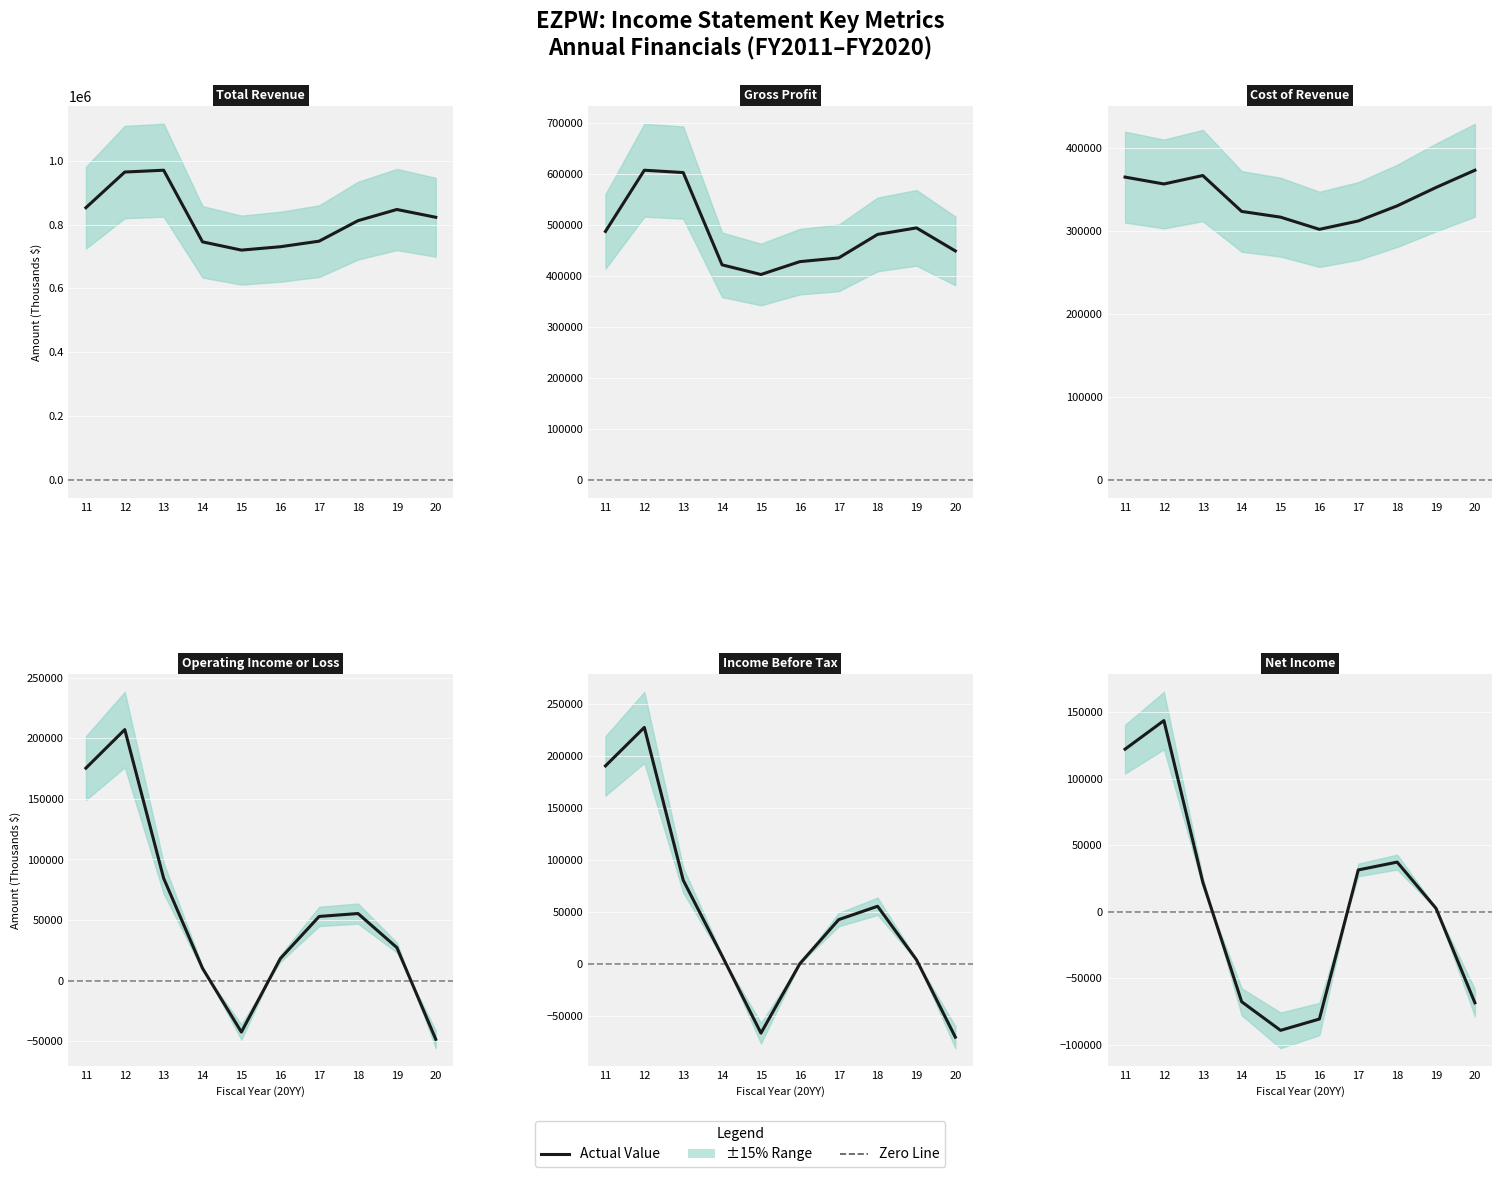

What is the approximate value of Operating Income or Loss at 15, to the nearest 10?

-42400